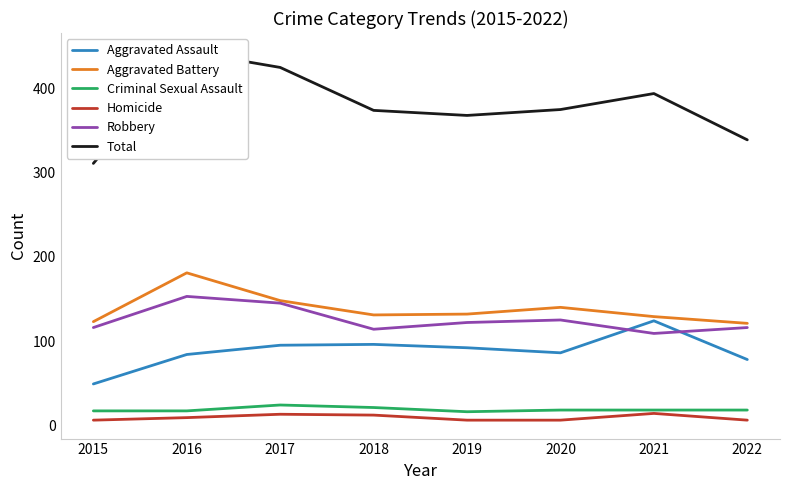

True or false: Aggravated Assault has a value of 86 at 2020.

True